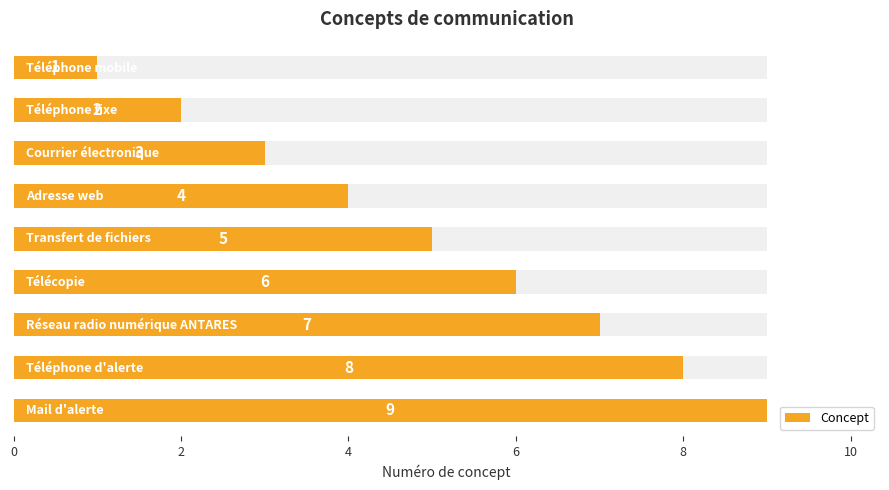

What is the sum of the values at 8 and 4?

12